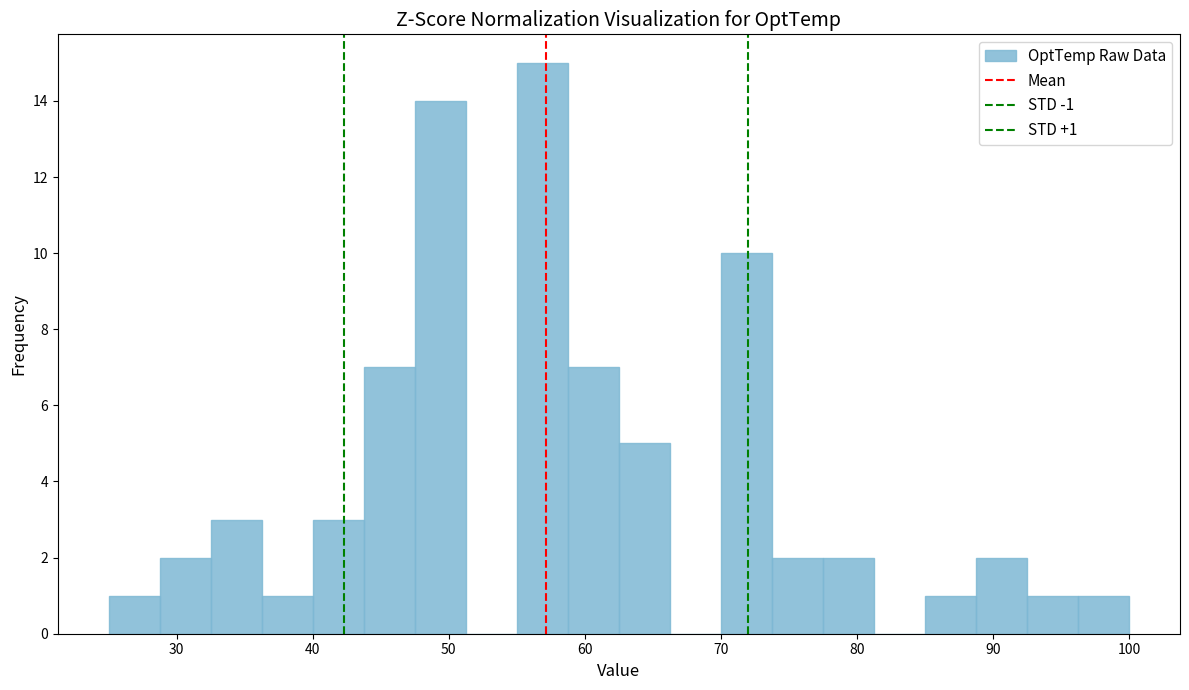

Read against the x-axis, roughly where is the centre of the tallest bar?

57